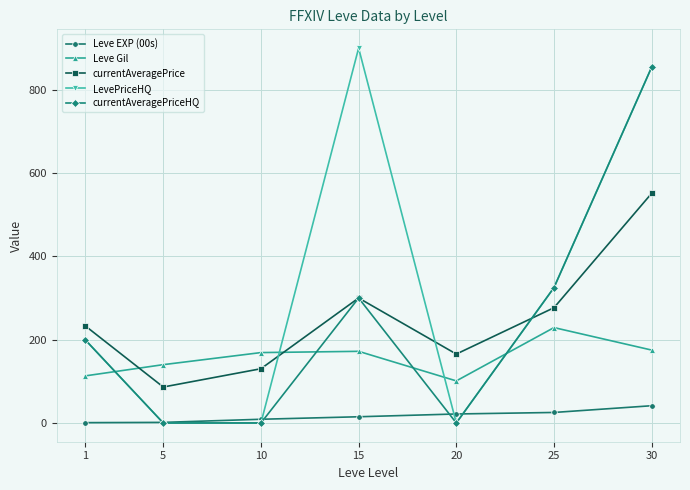

What is the average value of the currentAveragePriceHQ series?

239.9